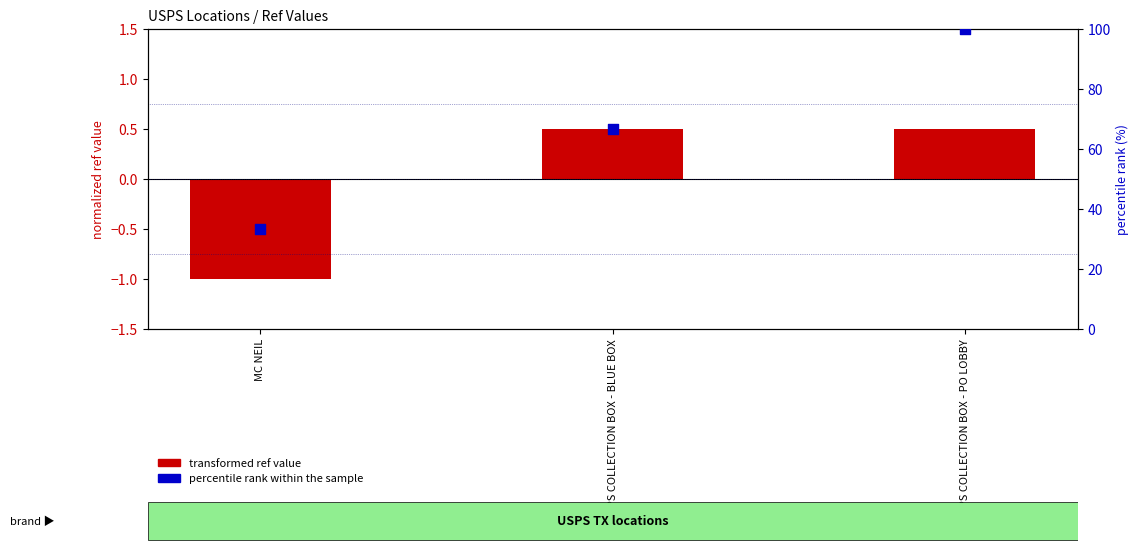

What is the total value across all series at USPS COLLECTION BOX - BLUE BOX?

67.2